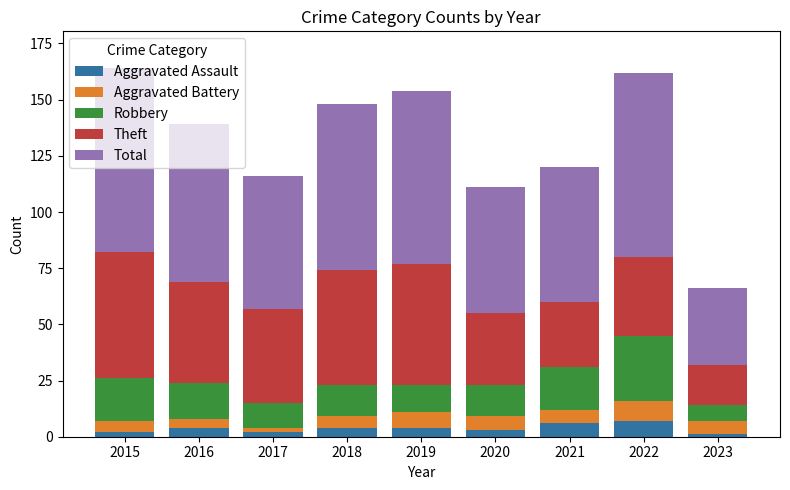

What is the highest value of the Aggravated Assault series?

7